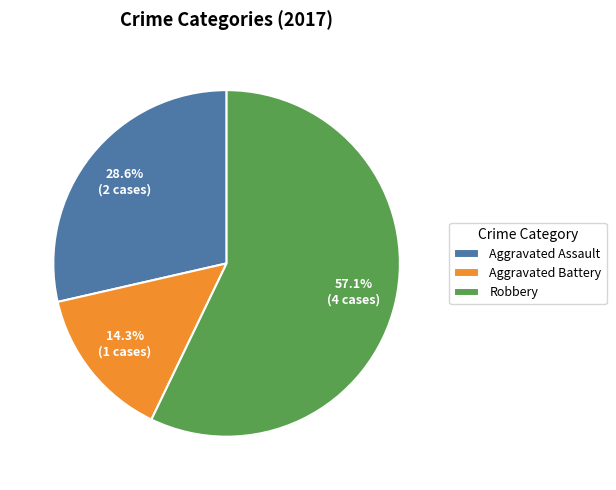

Rank the categories by value from highest to lowest.

Robbery, Aggravated Assault, Aggravated Battery